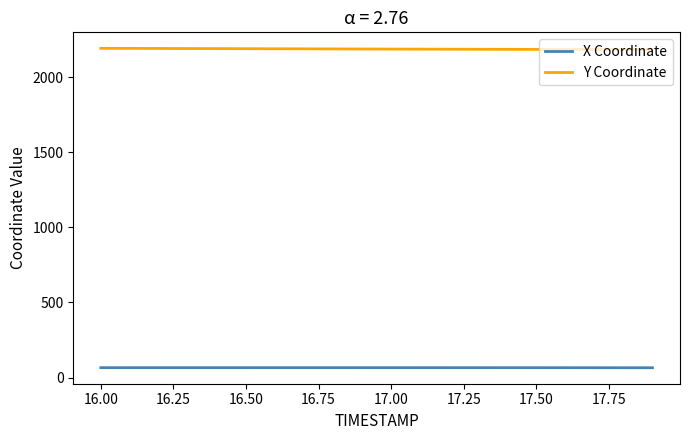

What is the maximum value for Y Coordinate?

2192.7